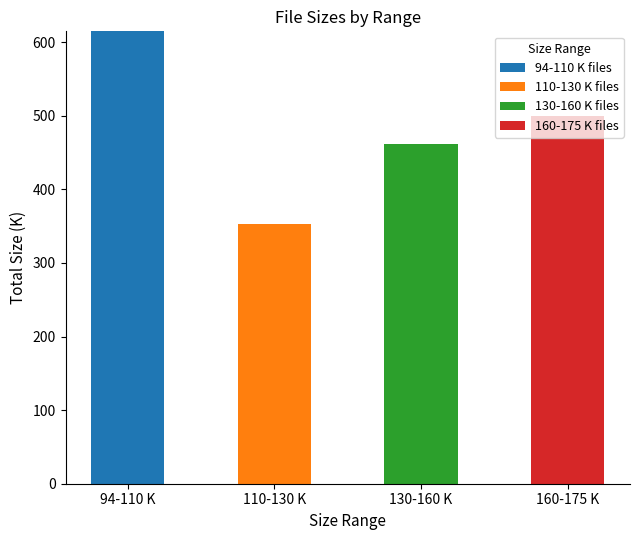

What is the total value across all series at 160-175 K?

499.8